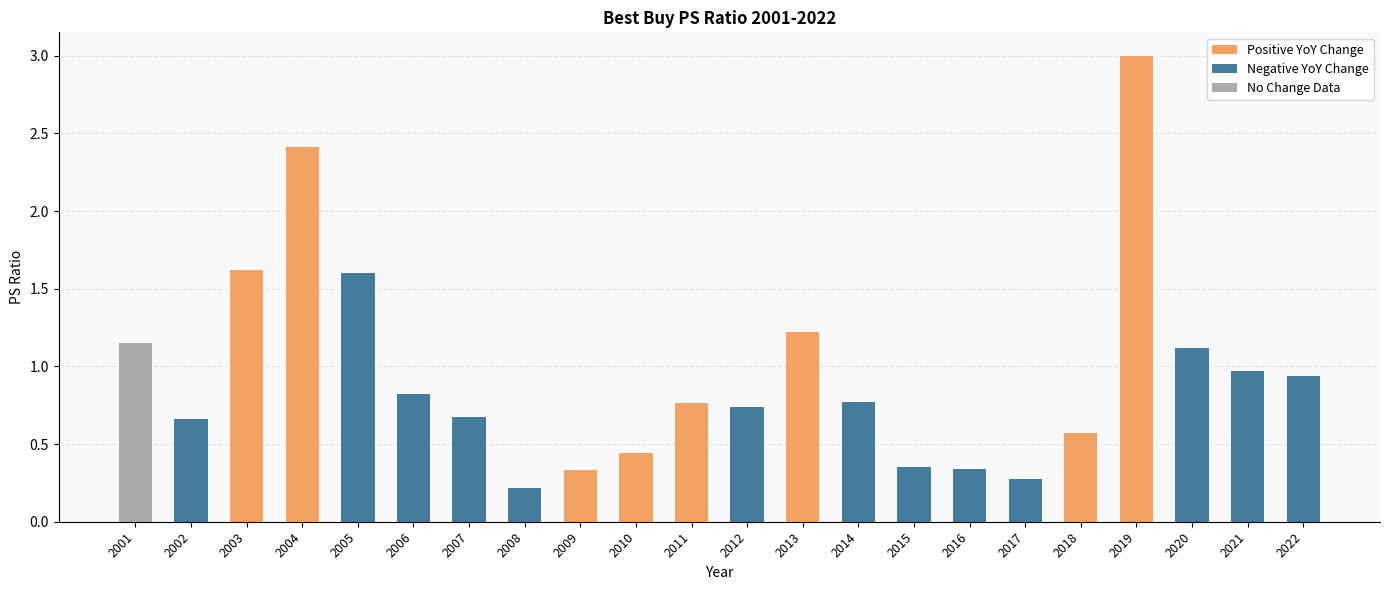

Read the value at 2005.

1.6